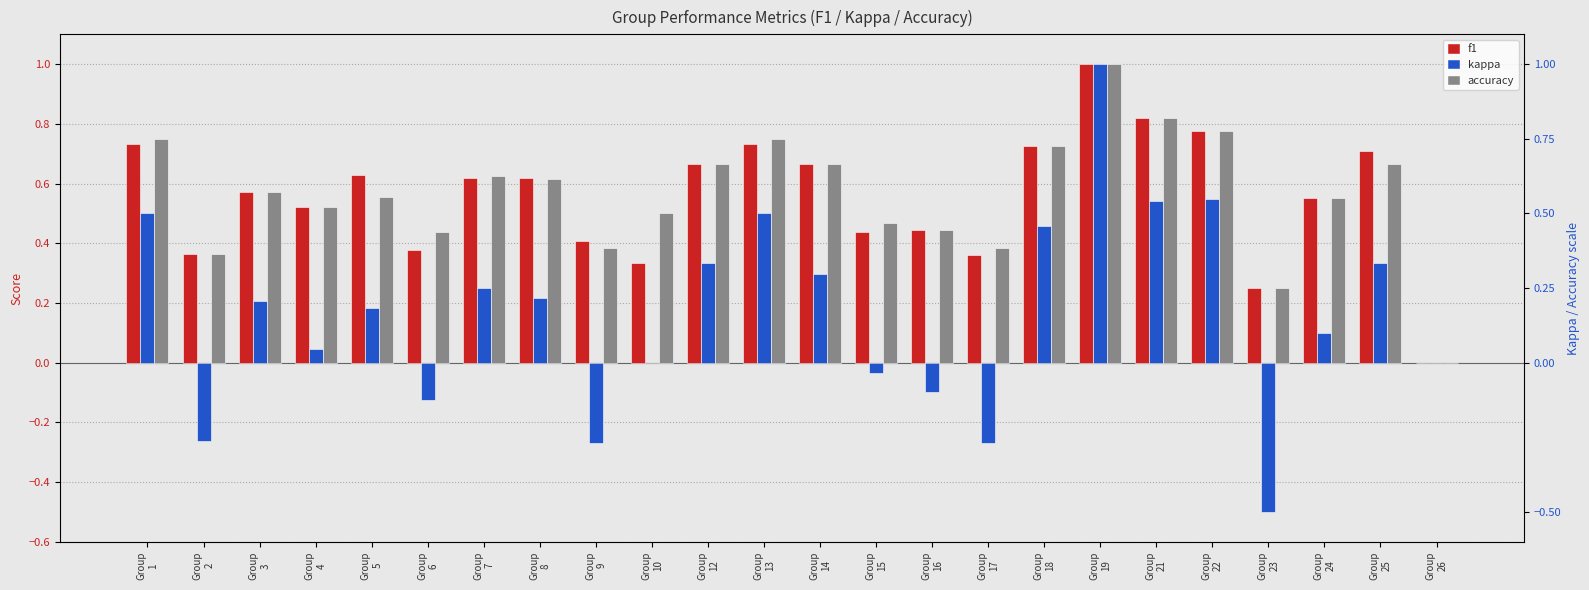

Which series has the largest total across all categories?

accuracy